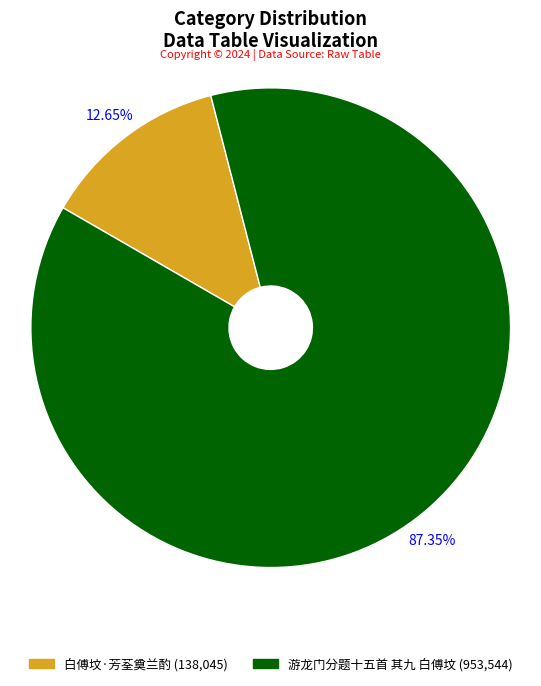

Do 白傅坟·芳荃奠兰酌 and 游龙门分题十五首 其九 白傅坟 together represent more than half of the pie?

Yes